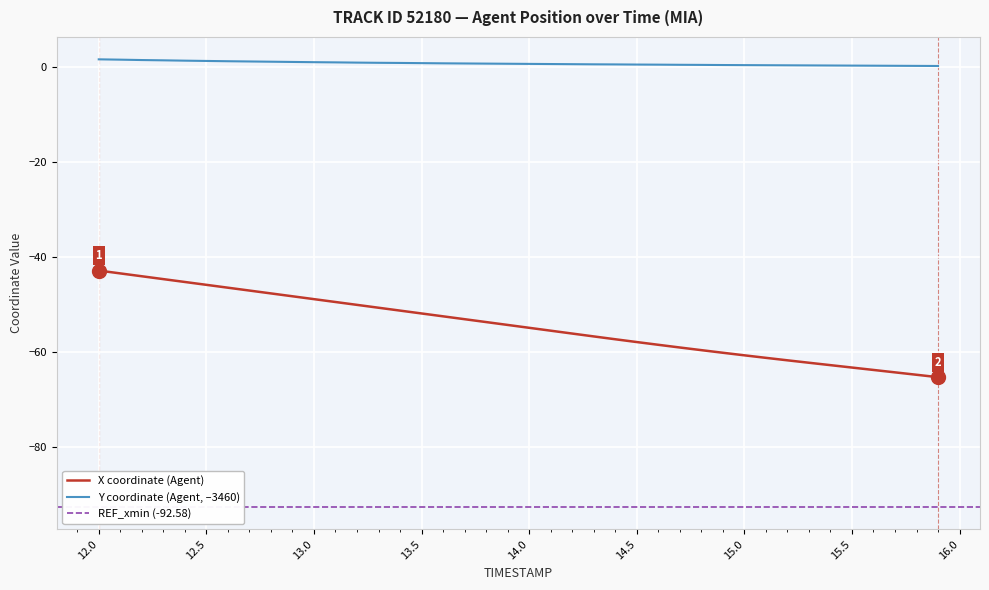

True or false: X coordinate (Agent) and Y coordinate (Agent, –3460) intersect in this chart.

False